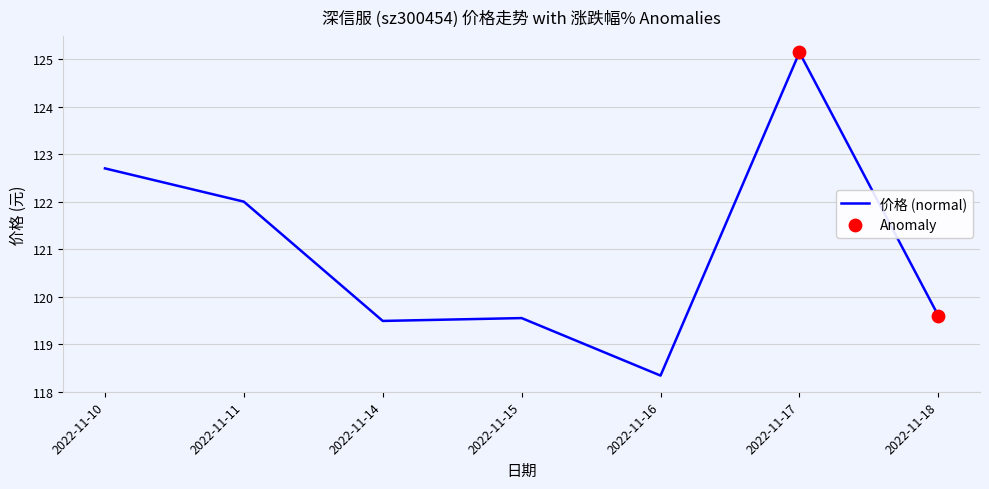

What is the change in value from 2022-11-10 to 2022-11-11?

-0.7